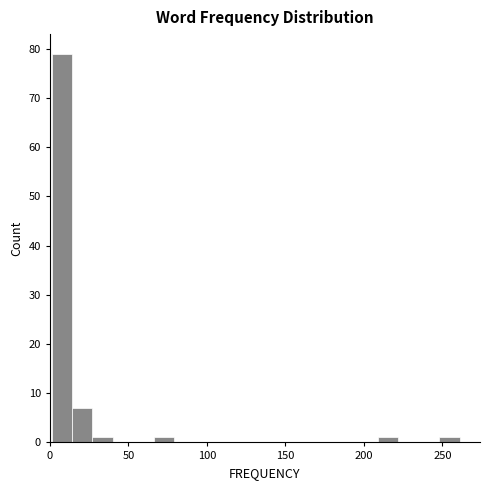

Read against the x-axis, roughly where is the centre of the tallest bar?

10